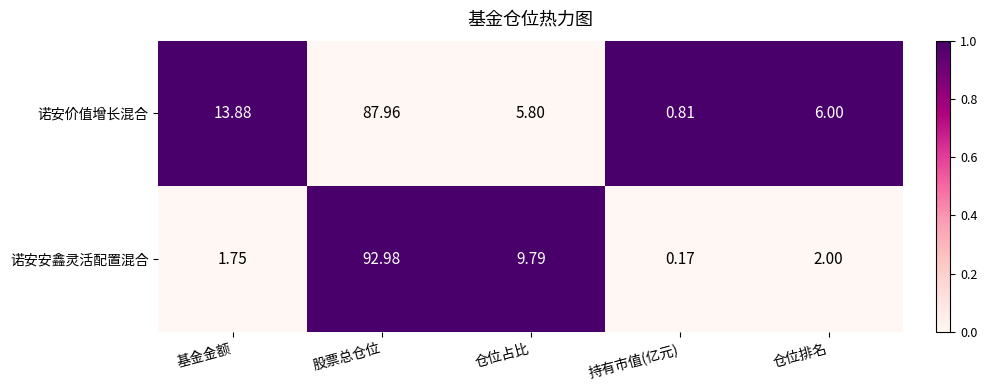

How many series are shown in this chart?

2